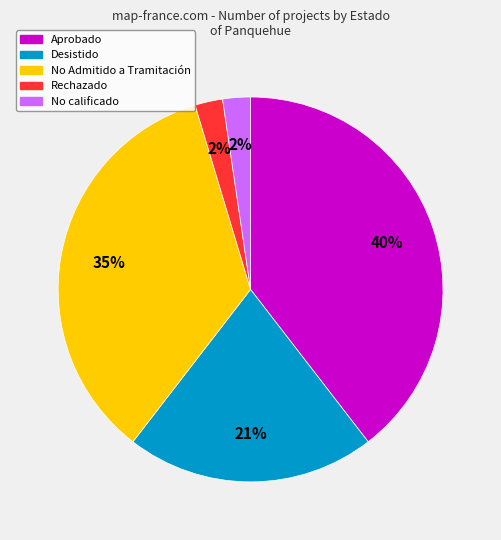

Count the number of slices in the pie.

5